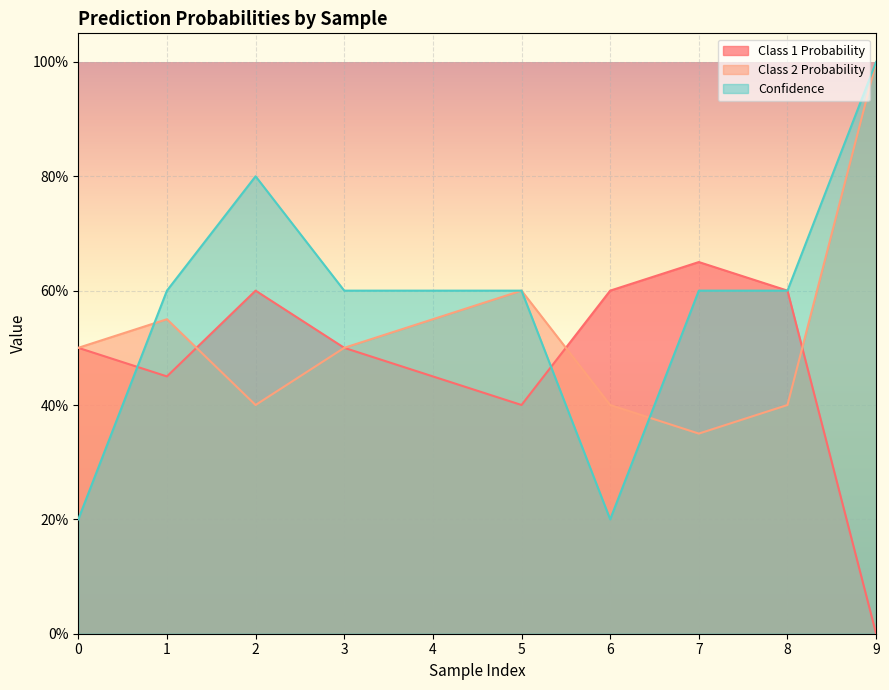

In Class 1 Probability, how many points are higher than both neighbors (excluding endpoints)?

2